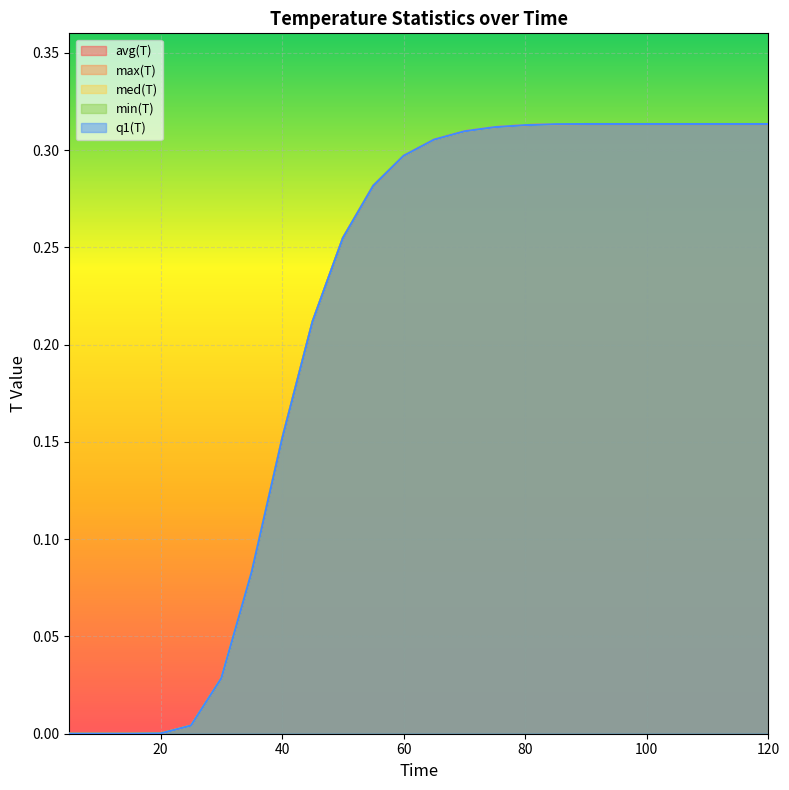

Between 55 and 50, which is larger?

55